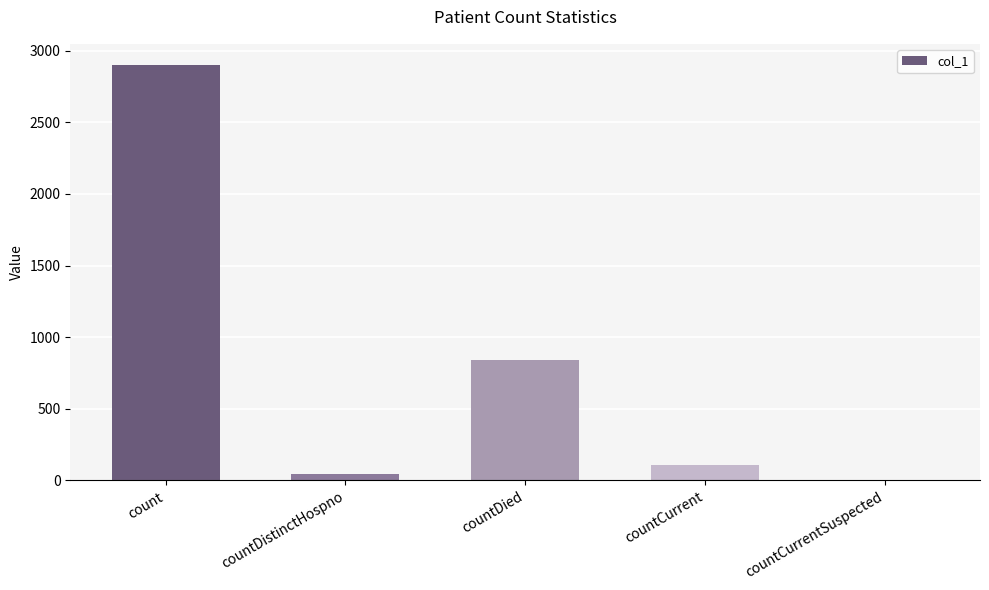

Reading right to left, transcribe all the data shown in this chart.

countCurrentSuspected=0	countCurrent=106	countDied=842	countDistinctHospno=45	count=2903